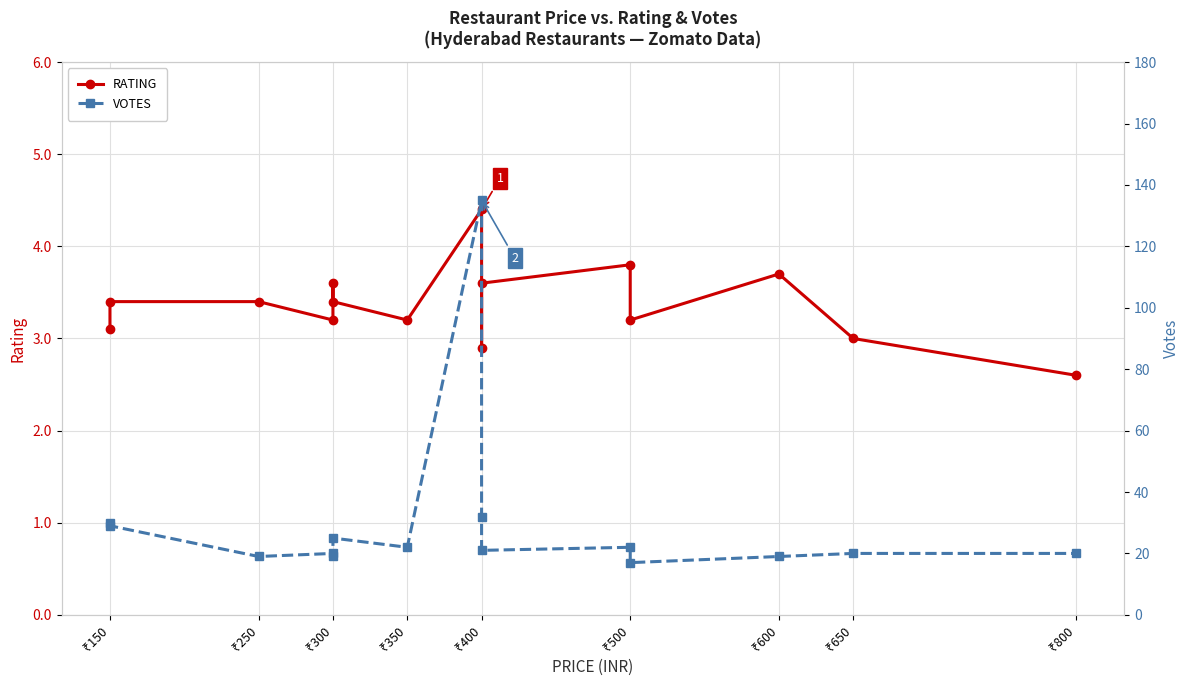

What is the value of the RATING point at the 12th from the left?

3.2